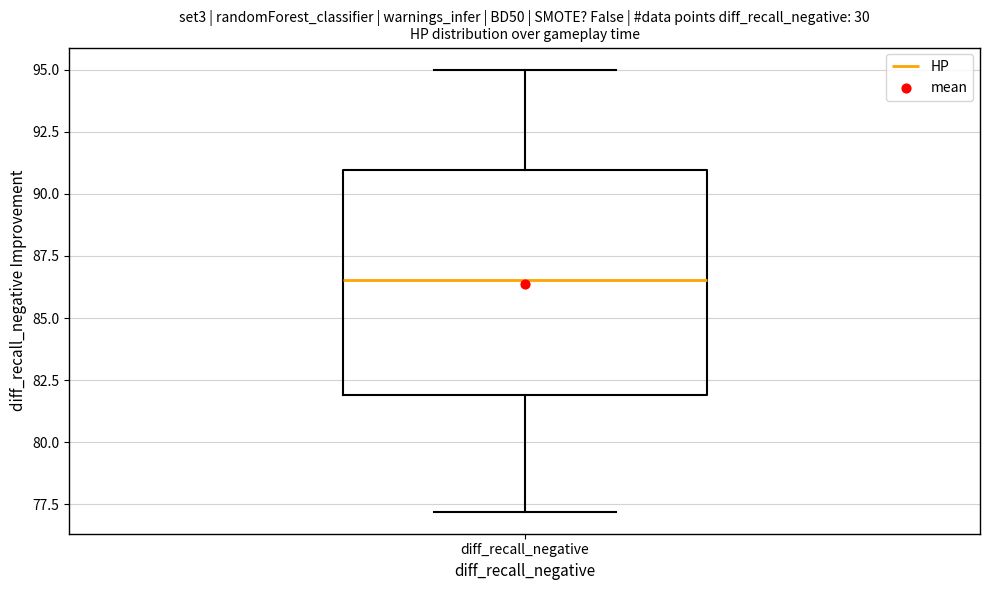

Where does the upper whisker of the box for diff_recall_negative end on the y-axis? The values are not printed on the chart, so give them approximately, as read against the axis.

95.0